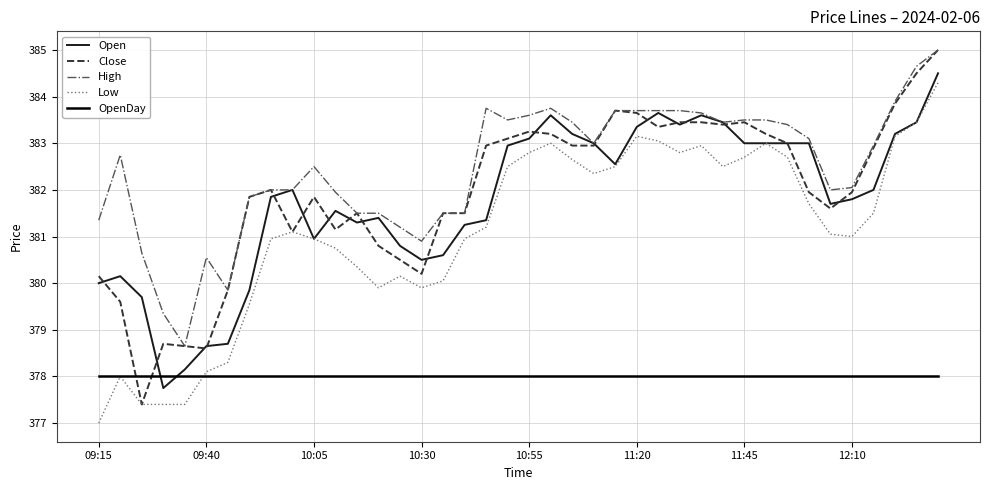

Which series ends up on top after the final intersection of OpenDay and Open?

Open